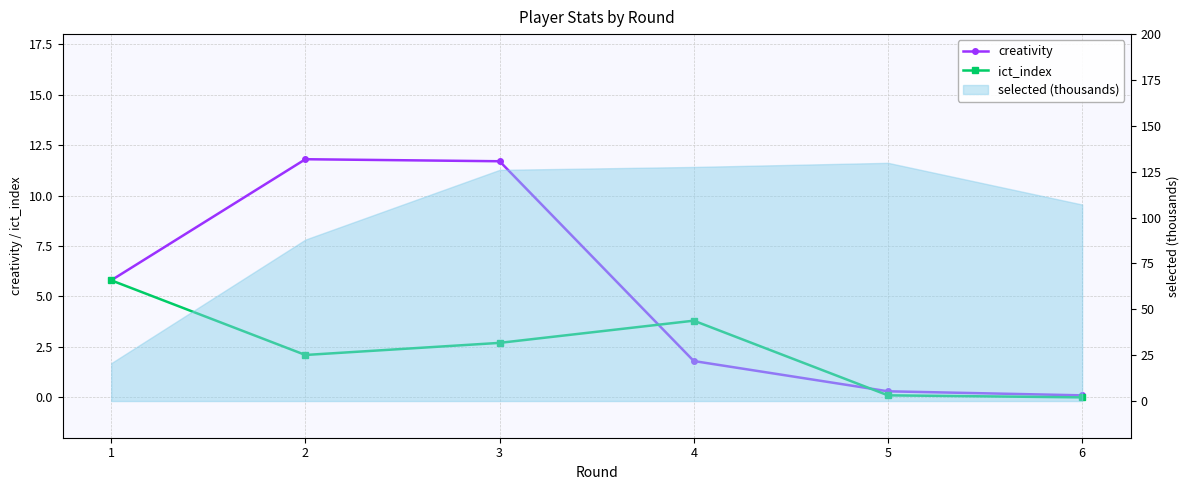

What is the difference between the second highest and minimum values in the ict_index series?

3.8